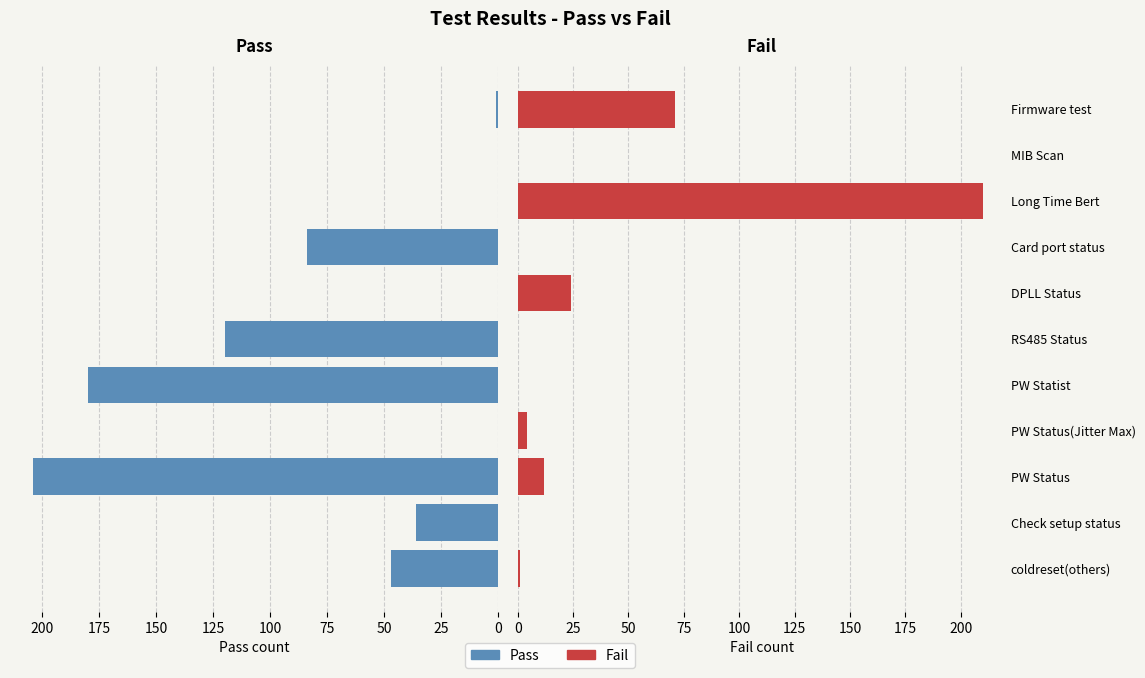

How many groups of bars are there?

11